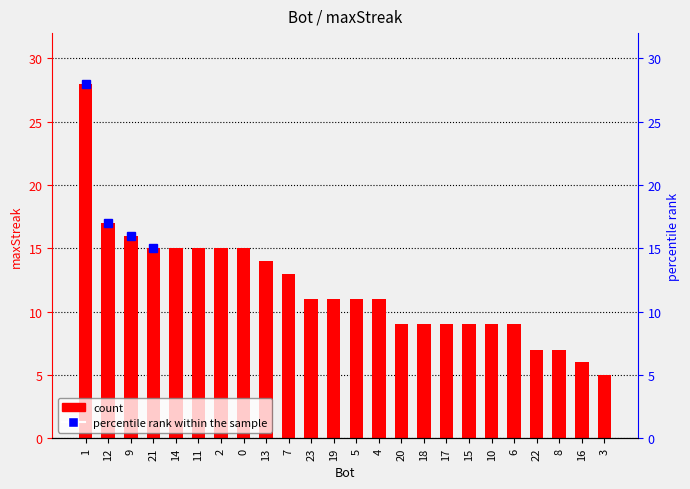

List the labels in order of value, largest first.

1, 12, 9, 21, 14, 11, 2, 0, 13, 7, 23, 19, 5, 4, 20, 18, 17, 15, 10, 6, 22, 8, 16, 3